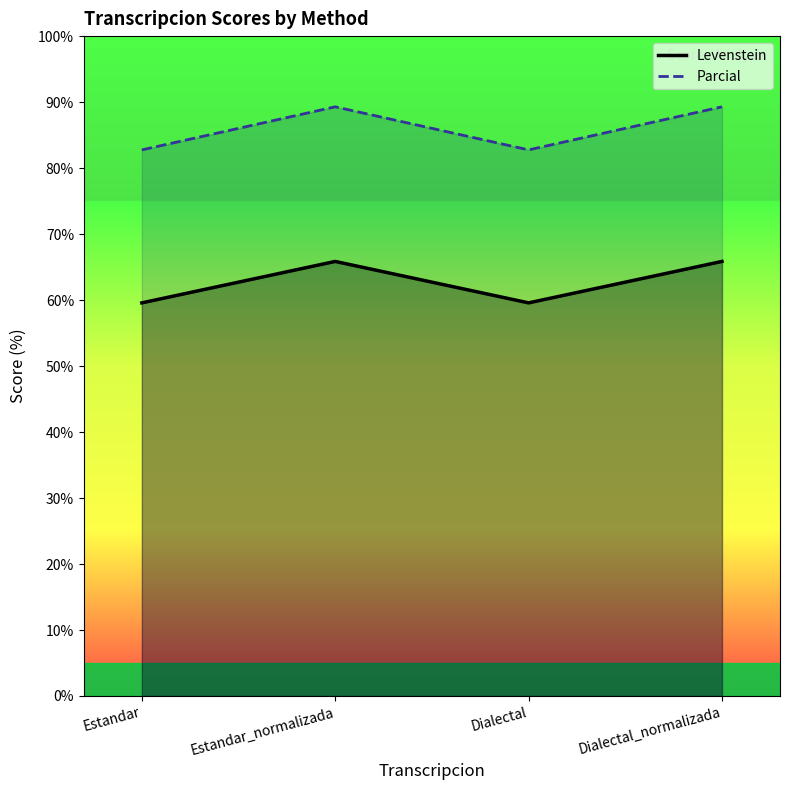

How many data points does each series have?

4